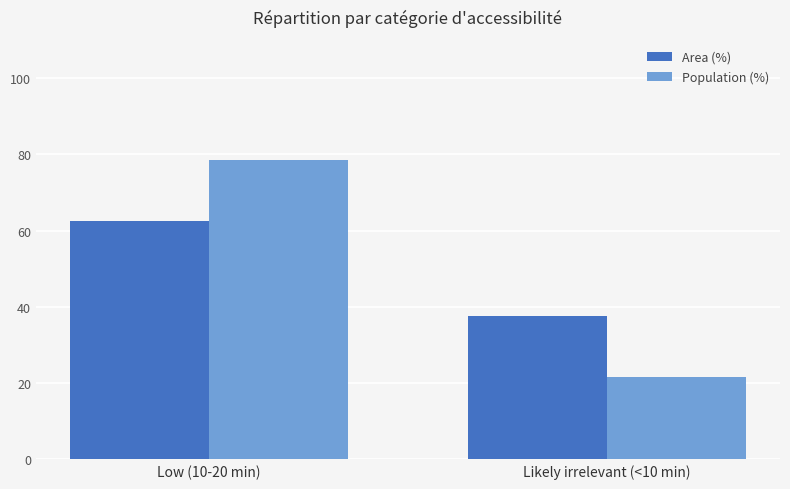

What is the smallest value displayed?

21.6